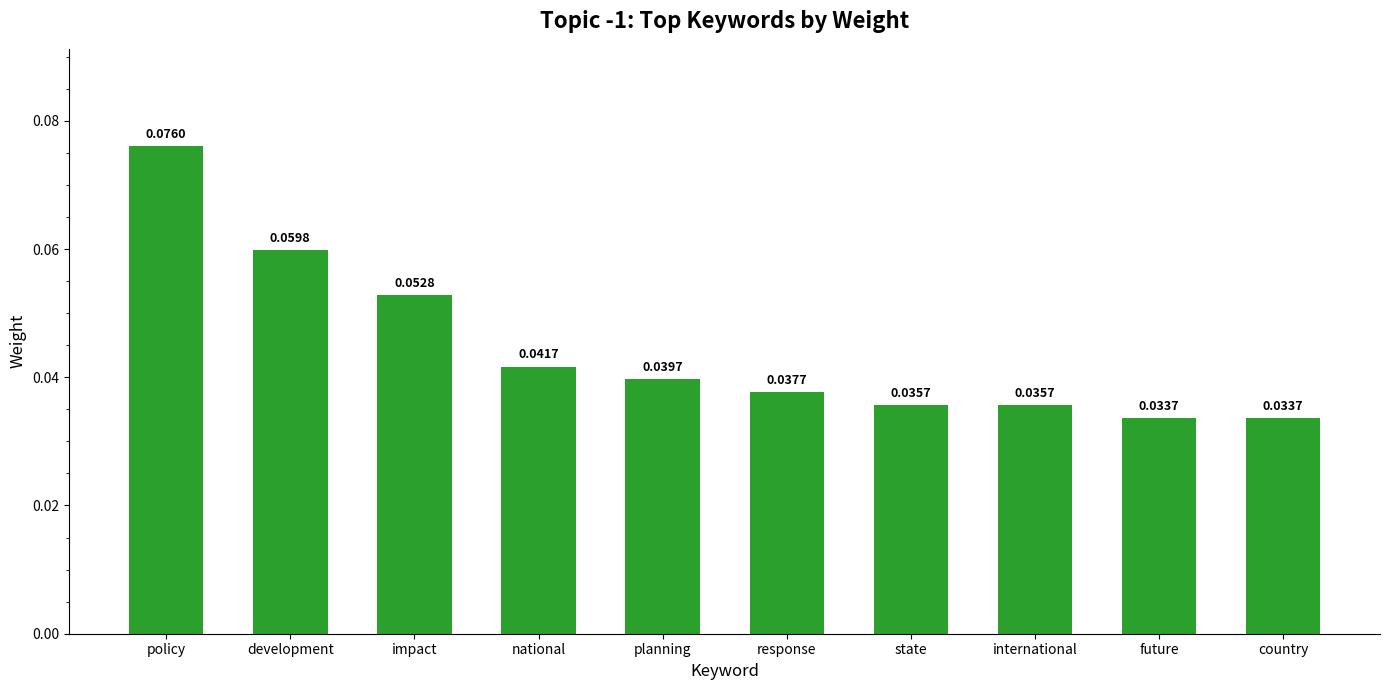

What is the label of the 10th bar from the left?

country